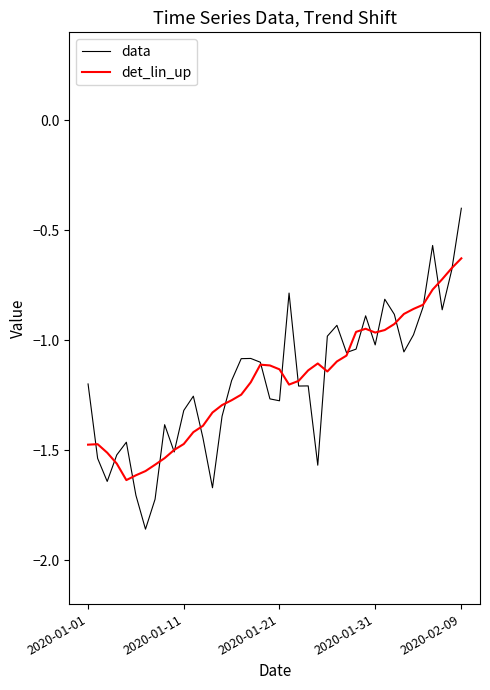

Rank the series by their maximum value, from lowest to highest.

det_lin_up, data